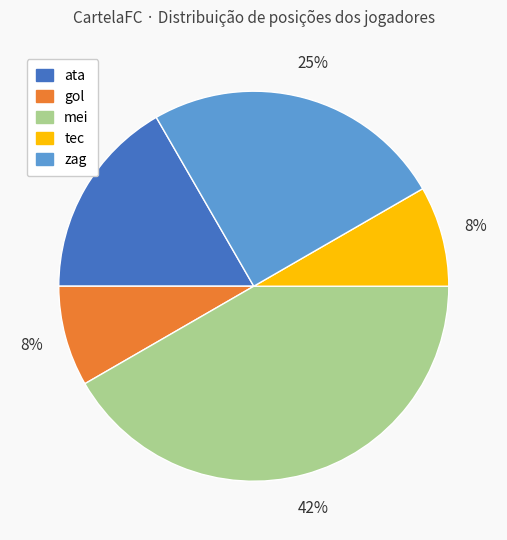

To the nearest percent, what is the average slice percentage?

20%